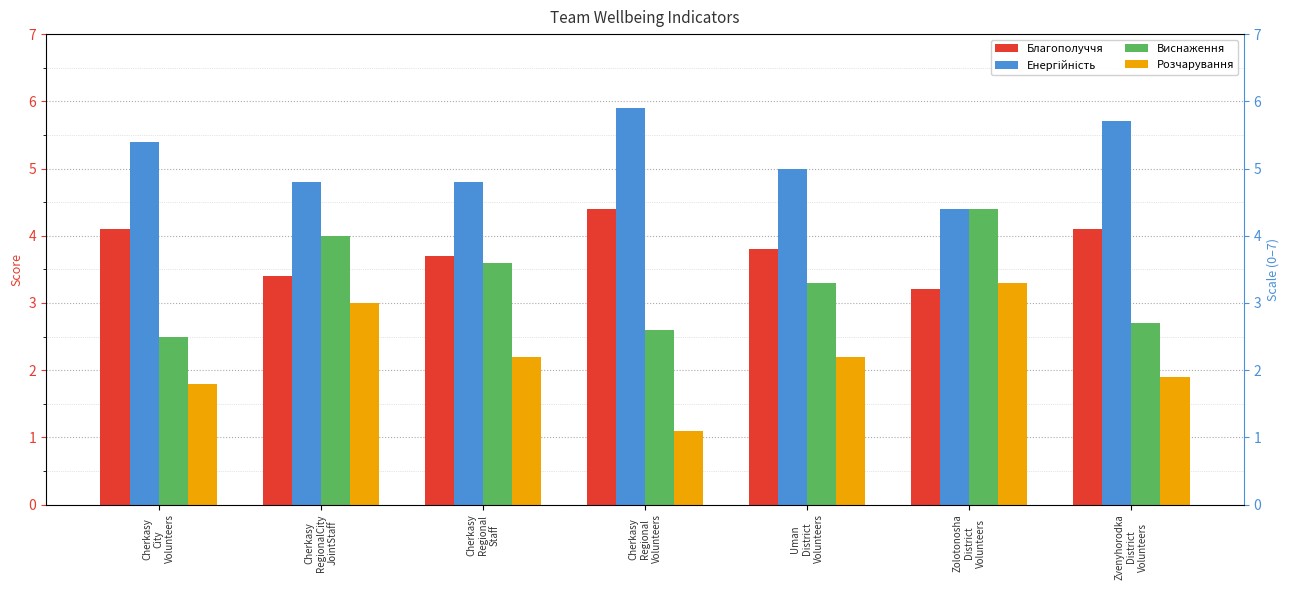

Which category has the highest value in the Розчарування series?

Zolotonosha
District
Volunteers